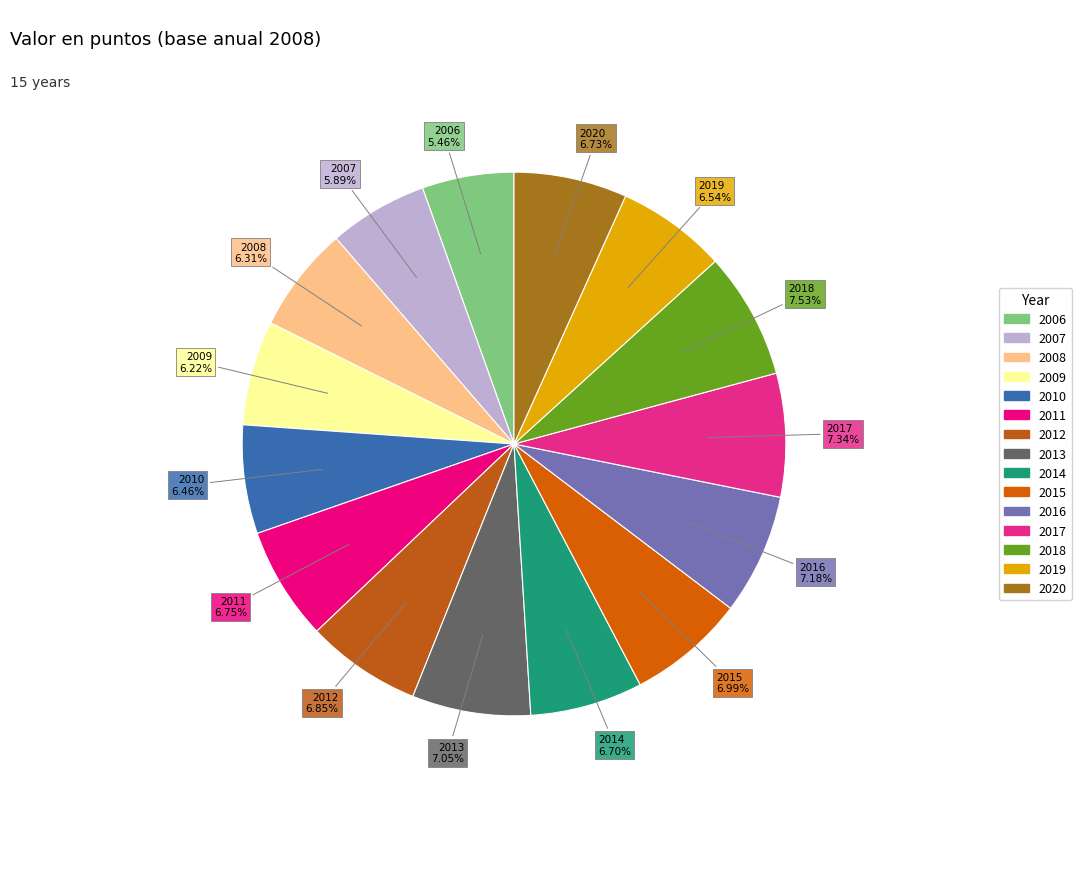

How many slices are in this pie chart?

15